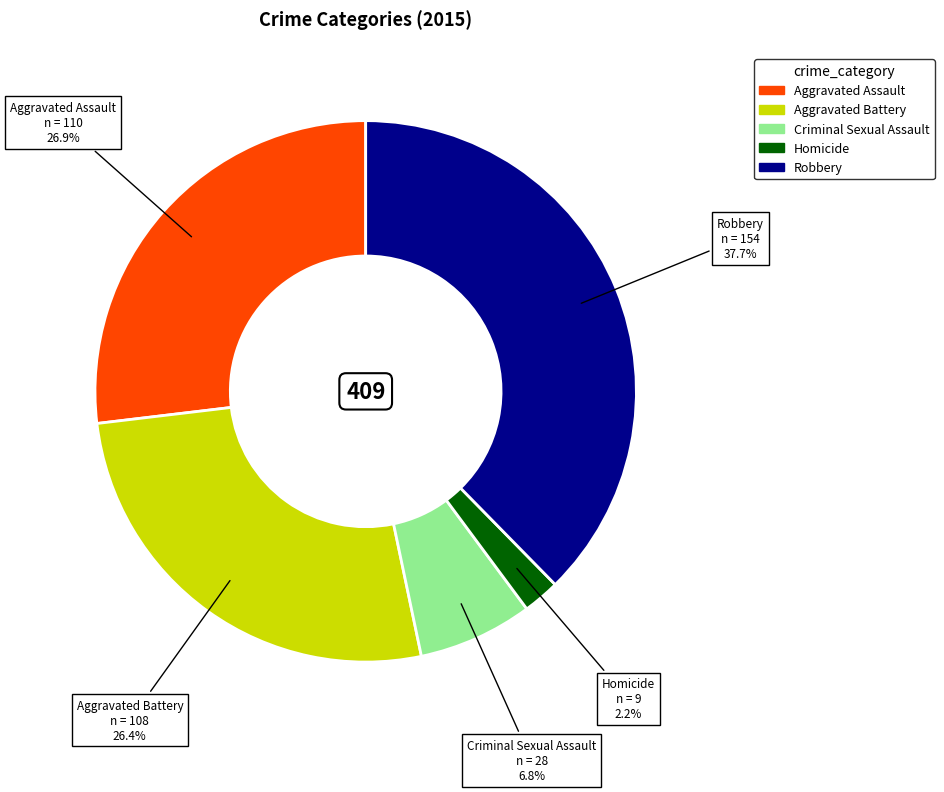

The Aggravated Battery slice represents 26% of the pie. True or false?

True